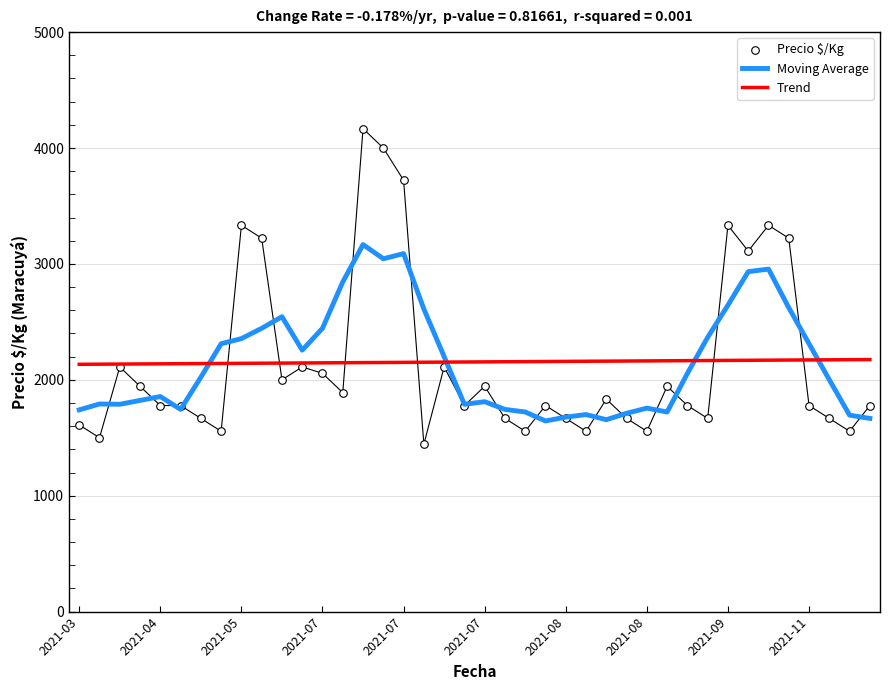

At how many categories does at least one series exceed 1593?

40